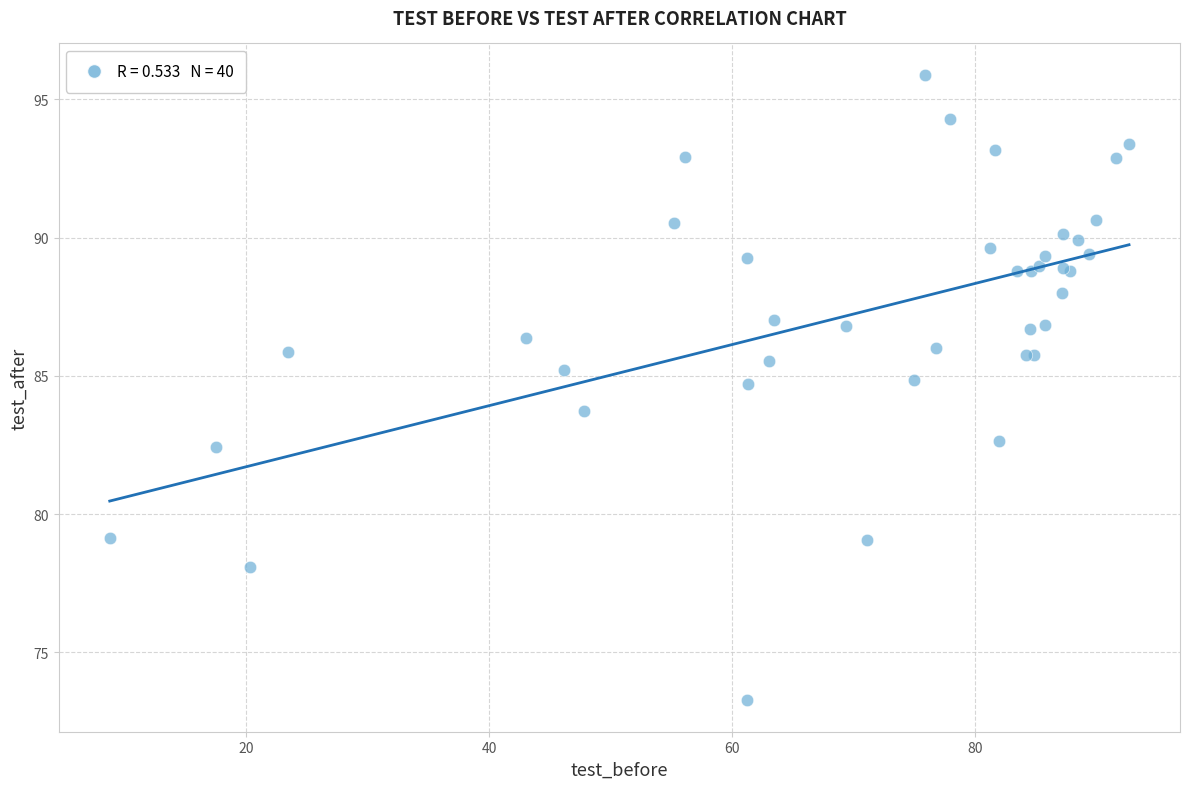

What Y value in the scatter plot is closest to 84?

83.7